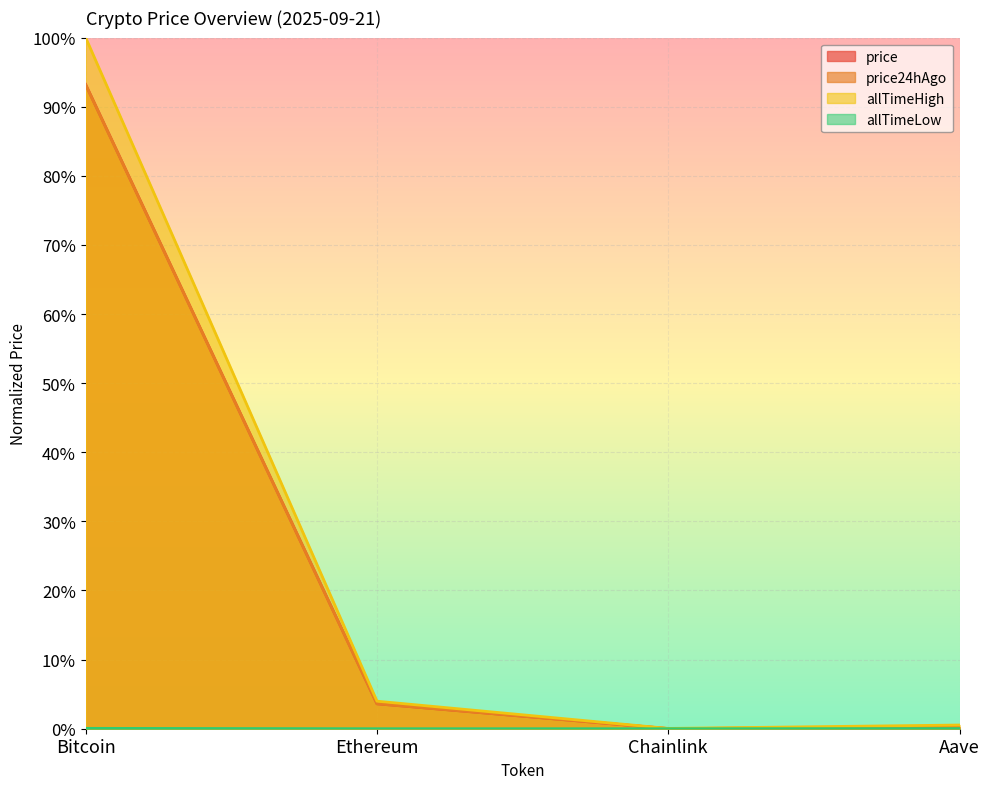

Which has a higher value, Ethereum or Bitcoin?

Bitcoin